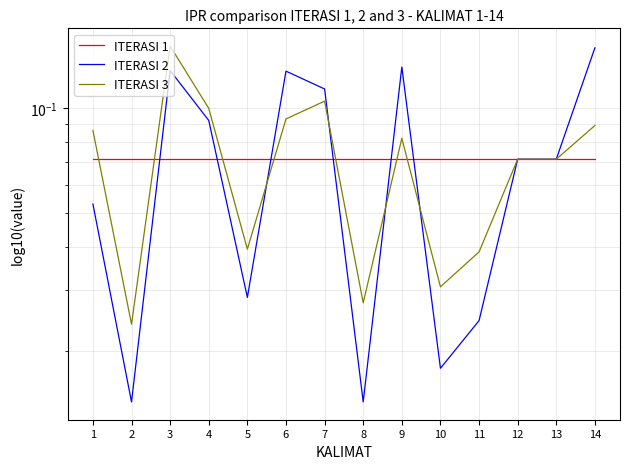

What is the sum of all ITERASI 3 values?

1.0